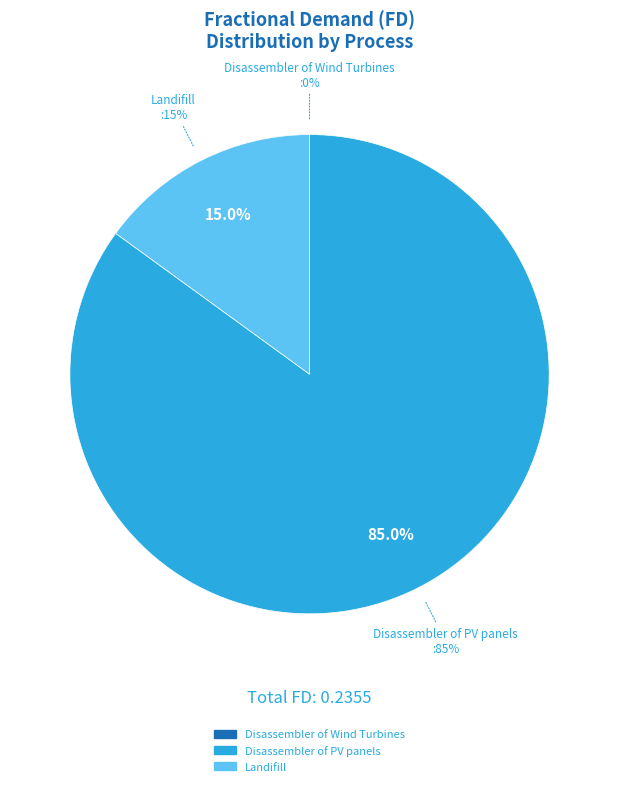

Does Disassembler of Wind Turbines represent more than half of the total?

No